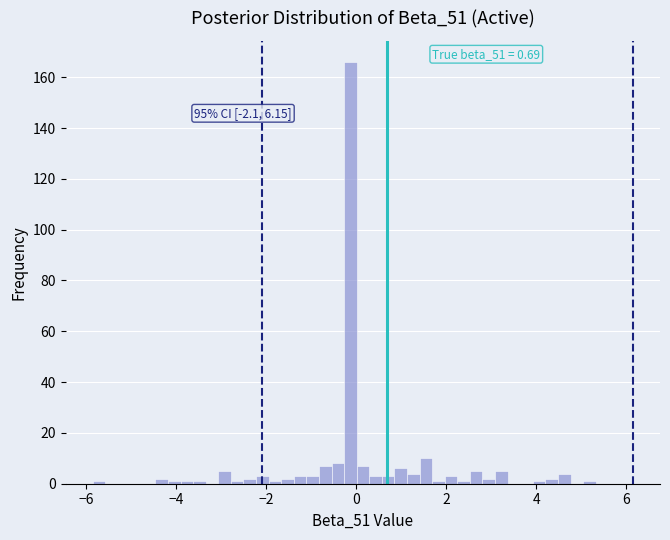

Read against the x-axis, roughly where is the centre of the tallest bar?

-0.2